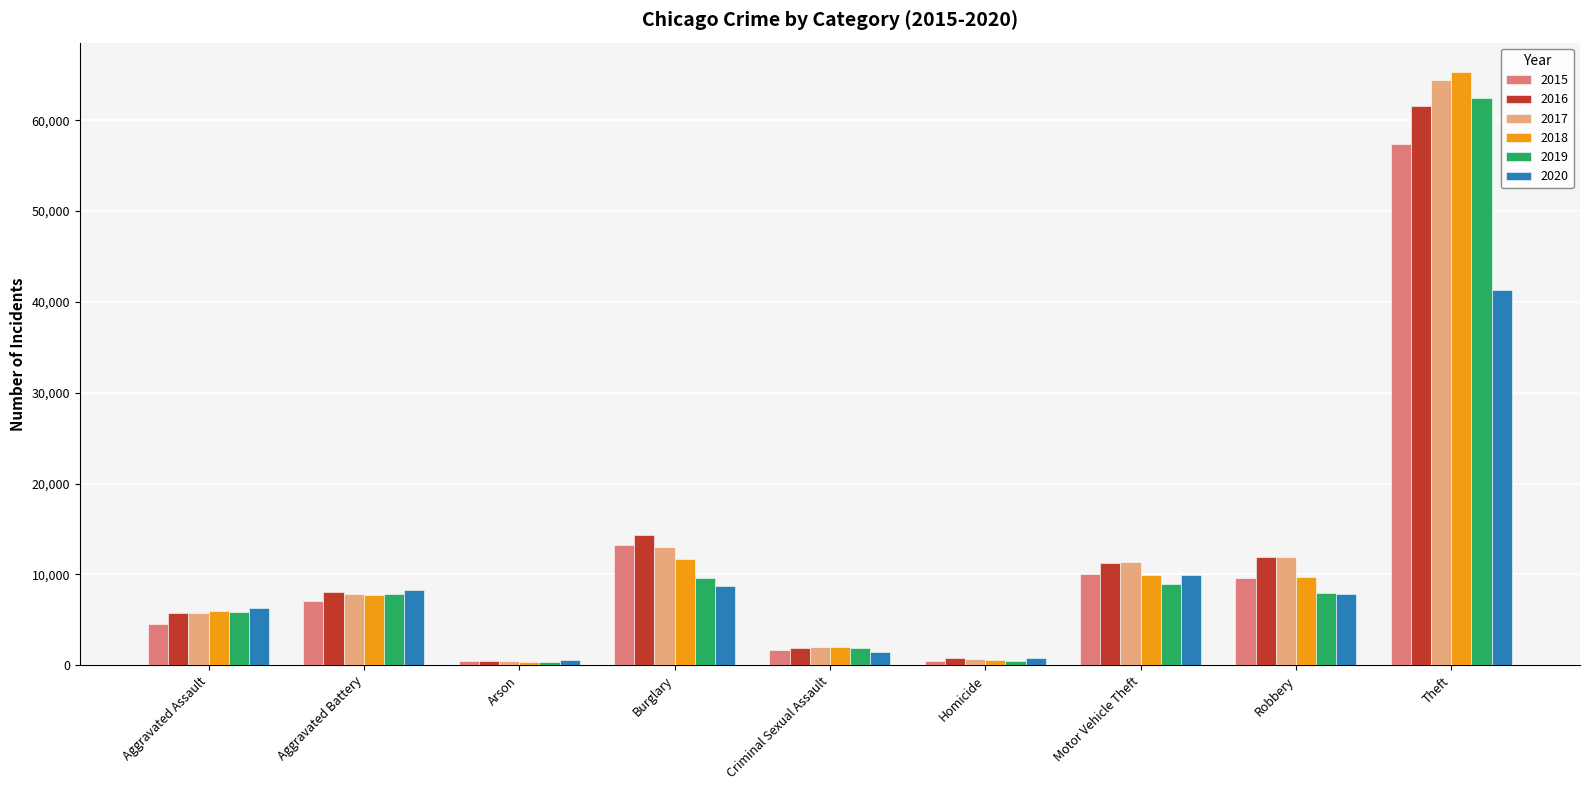

Which series changed the most between Aggravated Assault and Criminal Sexual Assault?

2020